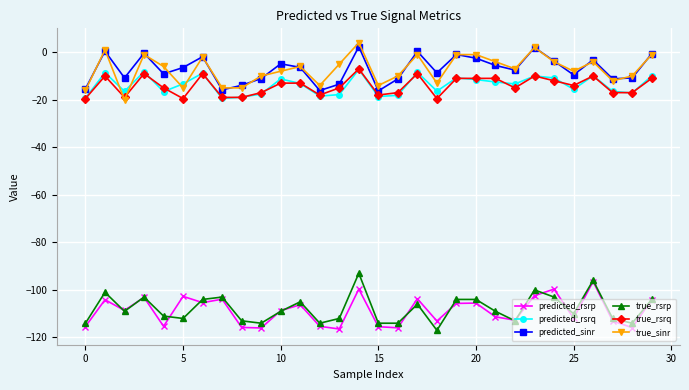

True or false: predicted_rsrq and true_rsrp intersect in this chart.

False